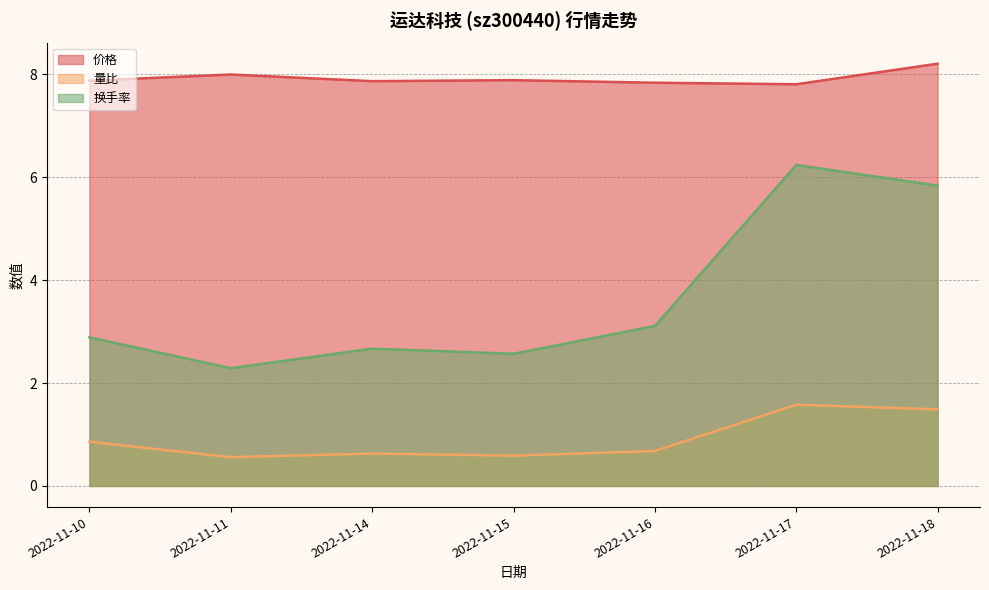

List the series in order of their peak value, lowest first.

量比, 换手率, 价格